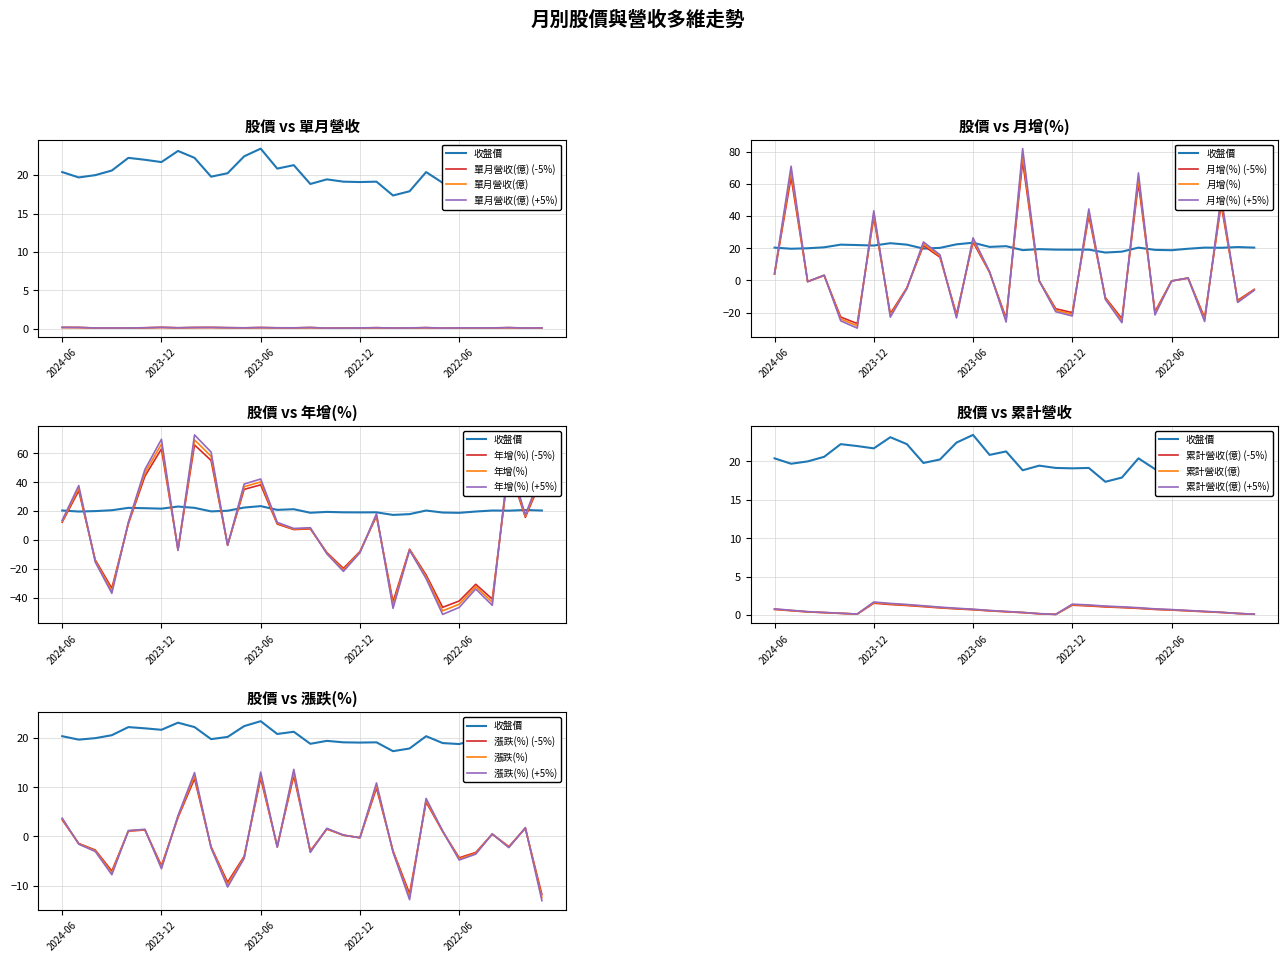

What is the sum of all 漲跌(%) values?

-6.6